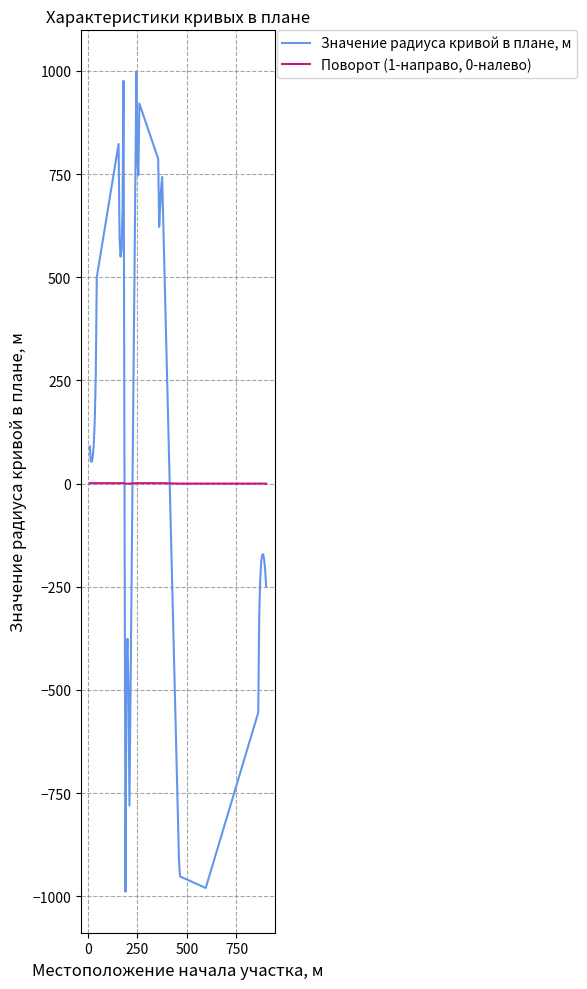

How many lines are shown in the chart?

2